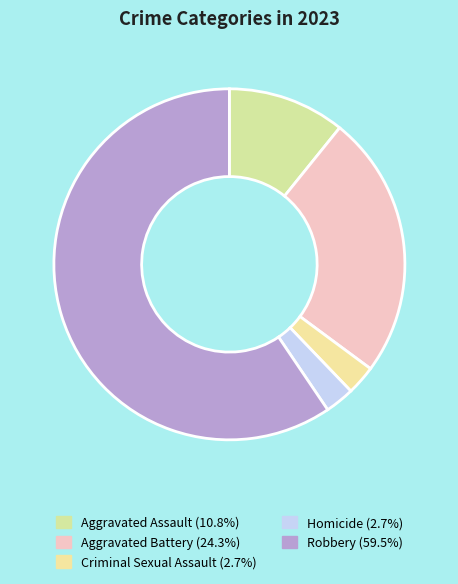

How many slices are in this pie chart?

5